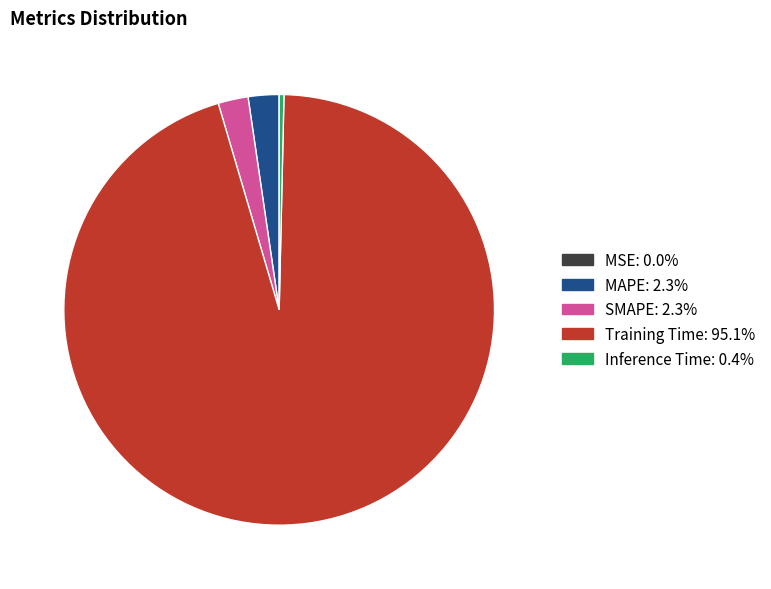

Which category has the biggest portion of the pie?

Training Time